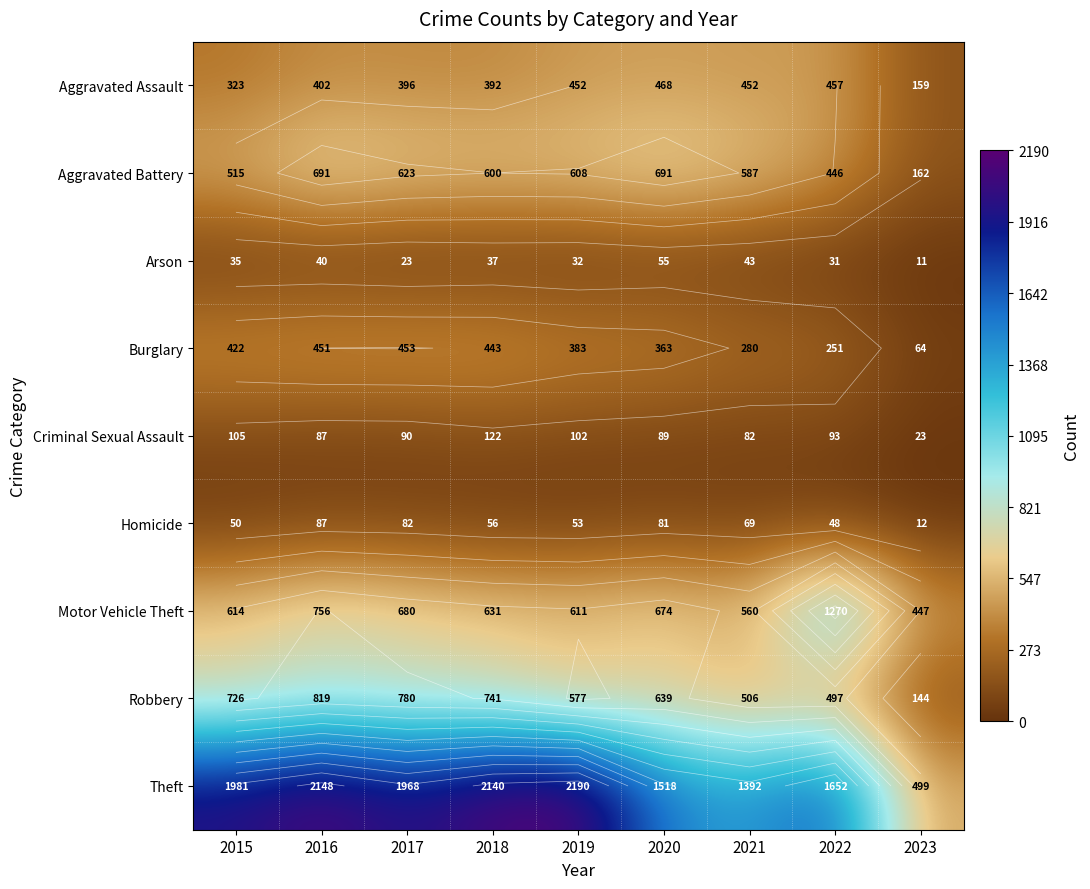

Which series has the largest total across all categories?

Theft